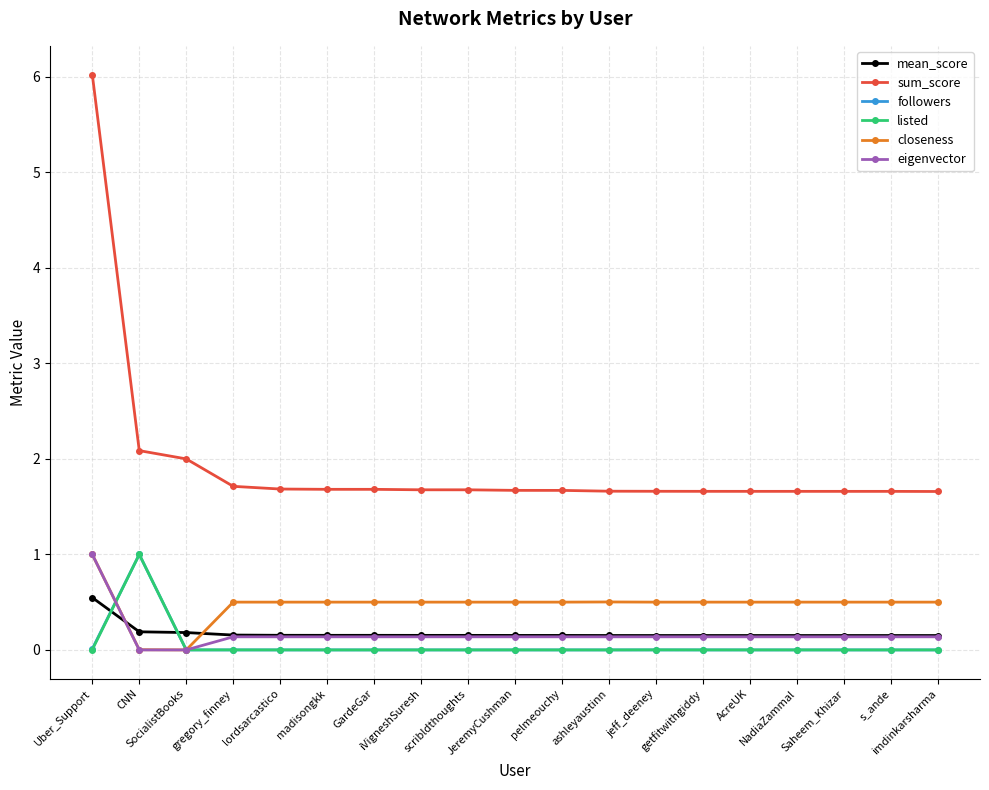

Which series has the largest total across all categories?

sum_score